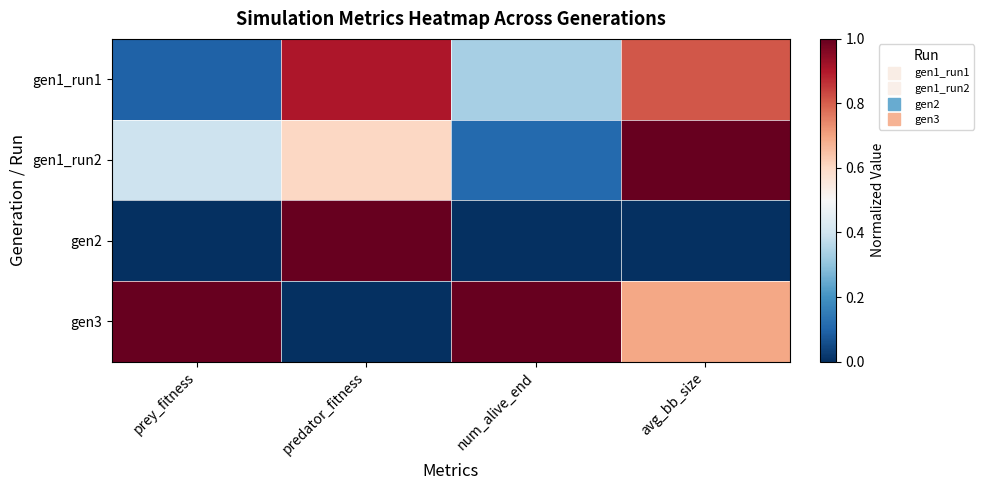

Reading right to left, list all the values displayed in this chart.

gen1_run1: avg_bb_size=0.8	num_alive_end=0.3	predator_fitness=0.9	prey_fitness=0.1
gen1_run2: avg_bb_size=1.0	num_alive_end=0.1	predator_fitness=0.6	prey_fitness=0.4
gen2: avg_bb_size=0.0	num_alive_end=0.0	predator_fitness=1.0	prey_fitness=0.0
gen3: avg_bb_size=0.7	num_alive_end=1.0	predator_fitness=0.0	prey_fitness=1.0